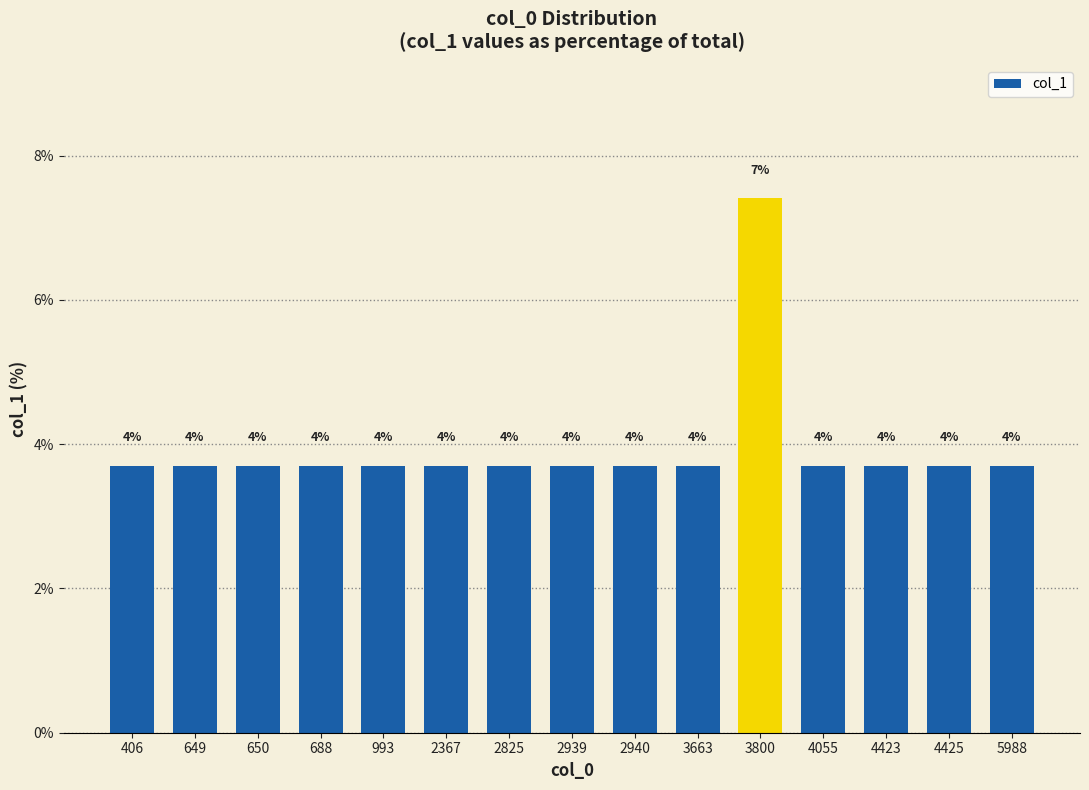

How many bars are there in total?

15